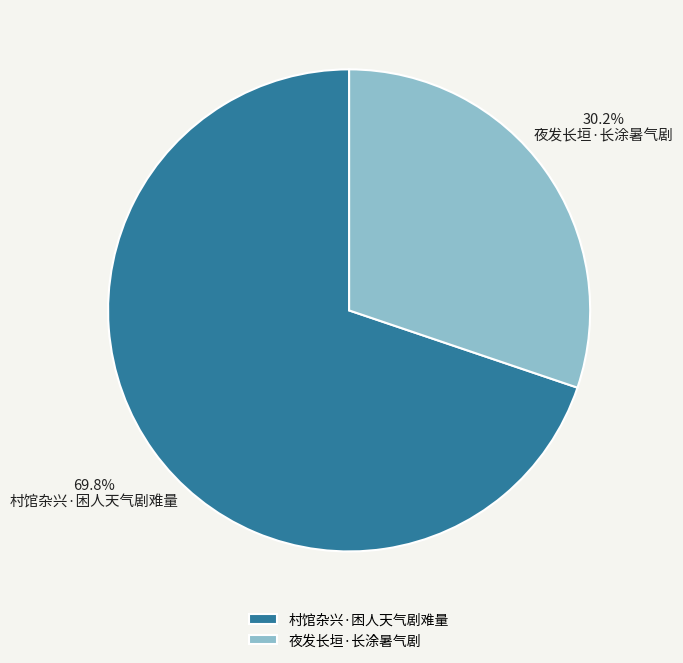

How many segments does this pie chart have?

2